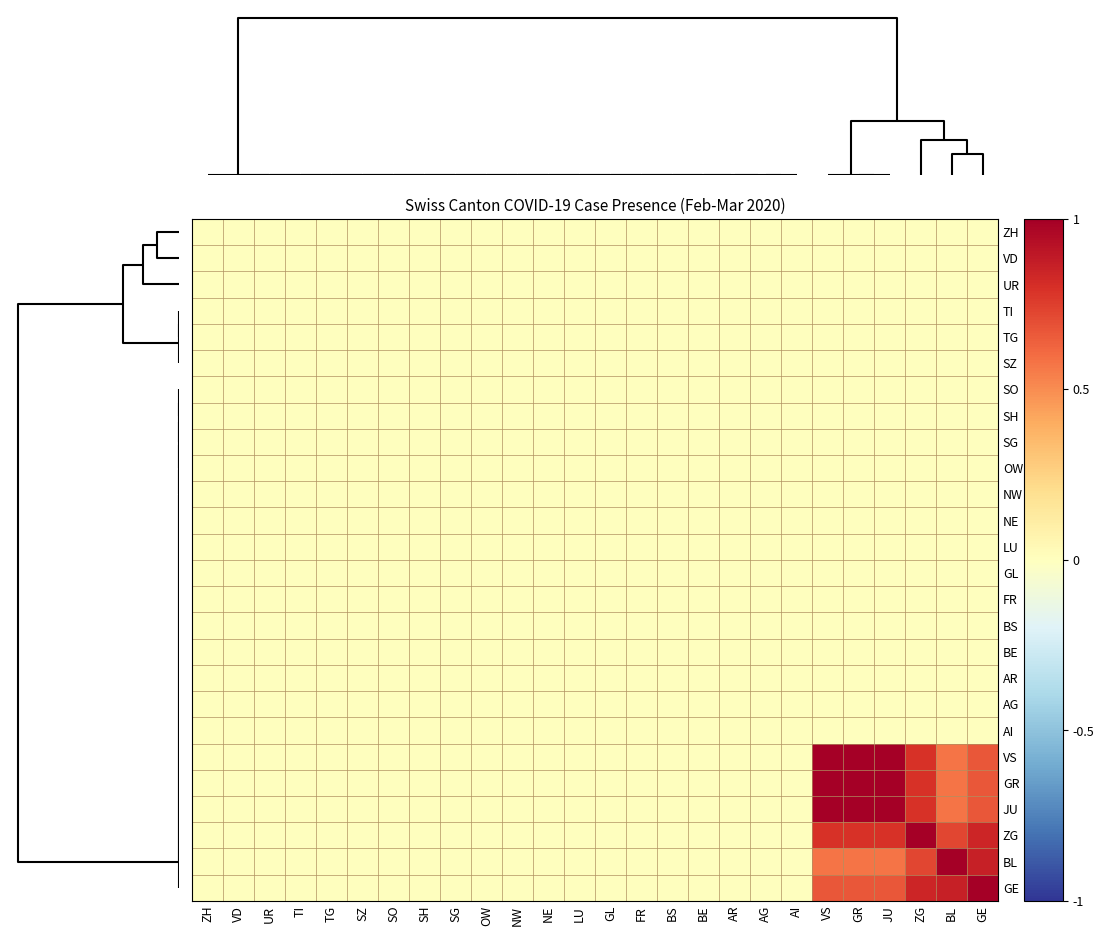

Reading left to right, list all the values displayed in this chart.

ZH: ZH=0.0	VD=0.0	UR=0.0	TI=0.0	TG=0.0	SZ=0.0	SO=0.0	SH=0.0	SG=0.0	OW=0.0	NW=0.0	NE=0.0	LU=0.0	GL=0.0	FR=0.0	BS=0.0	BE=0.0	AR=0.0	AG=0.0	AI=0.0	VS=0.0	GR=0.0	JU=0.0	ZG=0.0	BL=0.0	GE=0.0
VD: ZH=0.0	VD=0.0	UR=0.0	TI=0.0	TG=0.0	SZ=0.0	SO=0.0	SH=0.0	SG=0.0	OW=0.0	NW=0.0	NE=0.0	LU=0.0	GL=0.0	FR=0.0	BS=0.0	BE=0.0	AR=0.0	AG=0.0	AI=0.0	VS=0.0	GR=0.0	JU=0.0	ZG=0.0	BL=0.0	GE=0.0
UR: ZH=0.0	VD=0.0	UR=0.0	TI=0.0	TG=0.0	SZ=0.0	SO=0.0	SH=0.0	SG=0.0	OW=0.0	NW=0.0	NE=0.0	LU=0.0	GL=0.0	FR=0.0	BS=0.0	BE=0.0	AR=0.0	AG=0.0	AI=0.0	VS=0.0	GR=0.0	JU=0.0	ZG=0.0	BL=0.0	GE=0.0
TI: ZH=0.0	VD=0.0	UR=0.0	TI=0.0	TG=0.0	SZ=0.0	SO=0.0	SH=0.0	SG=0.0	OW=0.0	NW=0.0	NE=0.0	LU=0.0	GL=0.0	FR=0.0	BS=0.0	BE=0.0	AR=0.0	AG=0.0	AI=0.0	VS=0.0	GR=0.0	JU=0.0	ZG=0.0	BL=0.0	GE=0.0
TG: ZH=0.0	VD=0.0	UR=0.0	TI=0.0	TG=0.0	SZ=0.0	SO=0.0	SH=0.0	SG=0.0	OW=0.0	NW=0.0	NE=0.0	LU=0.0	GL=0.0	FR=0.0	BS=0.0	BE=0.0	AR=0.0	AG=0.0	AI=0.0	VS=0.0	GR=0.0	JU=0.0	ZG=0.0	BL=0.0	GE=0.0
SZ: ZH=0.0	VD=0.0	UR=0.0	TI=0.0	TG=0.0	SZ=0.0	SO=0.0	SH=0.0	SG=0.0	OW=0.0	NW=0.0	NE=0.0	LU=0.0	GL=0.0	FR=0.0	BS=0.0	BE=0.0	AR=0.0	AG=0.0	AI=0.0	VS=0.0	GR=0.0	JU=0.0	ZG=0.0	BL=0.0	GE=0.0
SO: ZH=0.0	VD=0.0	UR=0.0	TI=0.0	TG=0.0	SZ=0.0	SO=0.0	SH=0.0	SG=0.0	OW=0.0	NW=0.0	NE=0.0	LU=0.0	GL=0.0	FR=0.0	BS=0.0	BE=0.0	AR=0.0	AG=0.0	AI=0.0	VS=0.0	GR=0.0	JU=0.0	ZG=0.0	BL=0.0	GE=0.0
SH: ZH=0.0	VD=0.0	UR=0.0	TI=0.0	TG=0.0	SZ=0.0	SO=0.0	SH=0.0	SG=0.0	OW=0.0	NW=0.0	NE=0.0	LU=0.0	GL=0.0	FR=0.0	BS=0.0	BE=0.0	AR=0.0	AG=0.0	AI=0.0	VS=0.0	GR=0.0	JU=0.0	ZG=0.0	BL=0.0	GE=0.0
SG: ZH=0.0	VD=0.0	UR=0.0	TI=0.0	TG=0.0	SZ=0.0	SO=0.0	SH=0.0	SG=0.0	OW=0.0	NW=0.0	NE=0.0	LU=0.0	GL=0.0	FR=0.0	BS=0.0	BE=0.0	AR=0.0	AG=0.0	AI=0.0	VS=0.0	GR=0.0	JU=0.0	ZG=0.0	BL=0.0	GE=0.0
OW: ZH=0.0	VD=0.0	UR=0.0	TI=0.0	TG=0.0	SZ=0.0	SO=0.0	SH=0.0	SG=0.0	OW=0.0	NW=0.0	NE=0.0	LU=0.0	GL=0.0	FR=0.0	BS=0.0	BE=0.0	AR=0.0	AG=0.0	AI=0.0	VS=0.0	GR=0.0	JU=0.0	ZG=0.0	BL=0.0	GE=0.0
NW: ZH=0.0	VD=0.0	UR=0.0	TI=0.0	TG=0.0	SZ=0.0	SO=0.0	SH=0.0	SG=0.0	OW=0.0	NW=0.0	NE=0.0	LU=0.0	GL=0.0	FR=0.0	BS=0.0	BE=0.0	AR=0.0	AG=0.0	AI=0.0	VS=0.0	GR=0.0	JU=0.0	ZG=0.0	BL=0.0	GE=0.0
NE: ZH=0.0	VD=0.0	UR=0.0	TI=0.0	TG=0.0	SZ=0.0	SO=0.0	SH=0.0	SG=0.0	OW=0.0	NW=0.0	NE=0.0	LU=0.0	GL=0.0	FR=0.0	BS=0.0	BE=0.0	AR=0.0	AG=0.0	AI=0.0	VS=0.0	GR=0.0	JU=0.0	ZG=0.0	BL=0.0	GE=0.0
LU: ZH=0.0	VD=0.0	UR=0.0	TI=0.0	TG=0.0	SZ=0.0	SO=0.0	SH=0.0	SG=0.0	OW=0.0	NW=0.0	NE=0.0	LU=0.0	GL=0.0	FR=0.0	BS=0.0	BE=0.0	AR=0.0	AG=0.0	AI=0.0	VS=0.0	GR=0.0	JU=0.0	ZG=0.0	BL=0.0	GE=0.0
GL: ZH=0.0	VD=0.0	UR=0.0	TI=0.0	TG=0.0	SZ=0.0	SO=0.0	SH=0.0	SG=0.0	OW=0.0	NW=0.0	NE=0.0	LU=0.0	GL=0.0	FR=0.0	BS=0.0	BE=0.0	AR=0.0	AG=0.0	AI=0.0	VS=0.0	GR=0.0	JU=0.0	ZG=0.0	BL=0.0	GE=0.0
FR: ZH=0.0	VD=0.0	UR=0.0	TI=0.0	TG=0.0	SZ=0.0	SO=0.0	SH=0.0	SG=0.0	OW=0.0	NW=0.0	NE=0.0	LU=0.0	GL=0.0	FR=0.0	BS=0.0	BE=0.0	AR=0.0	AG=0.0	AI=0.0	VS=0.0	GR=0.0	JU=0.0	ZG=0.0	BL=0.0	GE=0.0
BS: ZH=0.0	VD=0.0	UR=0.0	TI=0.0	TG=0.0	SZ=0.0	SO=0.0	SH=0.0	SG=0.0	OW=0.0	NW=0.0	NE=0.0	LU=0.0	GL=0.0	FR=0.0	BS=0.0	BE=0.0	AR=0.0	AG=0.0	AI=0.0	VS=0.0	GR=0.0	JU=0.0	ZG=0.0	BL=0.0	GE=0.0
BE: ZH=0.0	VD=0.0	UR=0.0	TI=0.0	TG=0.0	SZ=0.0	SO=0.0	SH=0.0	SG=0.0	OW=0.0	NW=0.0	NE=0.0	LU=0.0	GL=0.0	FR=0.0	BS=0.0	BE=0.0	AR=0.0	AG=0.0	AI=0.0	VS=0.0	GR=0.0	JU=0.0	ZG=0.0	BL=0.0	GE=0.0
AR: ZH=0.0	VD=0.0	UR=0.0	TI=0.0	TG=0.0	SZ=0.0	SO=0.0	SH=0.0	SG=0.0	OW=0.0	NW=0.0	NE=0.0	LU=0.0	GL=0.0	FR=0.0	BS=0.0	BE=0.0	AR=0.0	AG=0.0	AI=0.0	VS=0.0	GR=0.0	JU=0.0	ZG=0.0	BL=0.0	GE=0.0
AG: ZH=0.0	VD=0.0	UR=0.0	TI=0.0	TG=0.0	SZ=0.0	SO=0.0	SH=0.0	SG=0.0	OW=0.0	NW=0.0	NE=0.0	LU=0.0	GL=0.0	FR=0.0	BS=0.0	BE=0.0	AR=0.0	AG=0.0	AI=0.0	VS=0.0	GR=0.0	JU=0.0	ZG=0.0	BL=0.0	GE=0.0
AI: ZH=0.0	VD=0.0	UR=0.0	TI=0.0	TG=0.0	SZ=0.0	SO=0.0	SH=0.0	SG=0.0	OW=0.0	NW=0.0	NE=0.0	LU=0.0	GL=0.0	FR=0.0	BS=0.0	BE=0.0	AR=0.0	AG=0.0	AI=0.0	VS=0.0	GR=0.0	JU=0.0	ZG=0.0	BL=0.0	GE=0.0
VS: ZH=0.0	VD=0.0	UR=0.0	TI=0.0	TG=0.0	SZ=0.0	SO=0.0	SH=0.0	SG=0.0	OW=0.0	NW=0.0	NE=0.0	LU=0.0	GL=0.0	FR=0.0	BS=0.0	BE=0.0	AR=0.0	AG=0.0	AI=0.0	VS=1.0	GR=1.0	JU=1.0	ZG=0.8	BL=0.6	GE=0.7
GR: ZH=0.0	VD=0.0	UR=0.0	TI=0.0	TG=0.0	SZ=0.0	SO=0.0	SH=0.0	SG=0.0	OW=0.0	NW=0.0	NE=0.0	LU=0.0	GL=0.0	FR=0.0	BS=0.0	BE=0.0	AR=0.0	AG=0.0	AI=0.0	VS=1.0	GR=1.0	JU=1.0	ZG=0.8	BL=0.6	GE=0.7
JU: ZH=0.0	VD=0.0	UR=0.0	TI=0.0	TG=0.0	SZ=0.0	SO=0.0	SH=0.0	SG=0.0	OW=0.0	NW=0.0	NE=0.0	LU=0.0	GL=0.0	FR=0.0	BS=0.0	BE=0.0	AR=0.0	AG=0.0	AI=0.0	VS=1.0	GR=1.0	JU=1.0	ZG=0.8	BL=0.6	GE=0.7
ZG: ZH=0.0	VD=0.0	UR=0.0	TI=0.0	TG=0.0	SZ=0.0	SO=0.0	SH=0.0	SG=0.0	OW=0.0	NW=0.0	NE=0.0	LU=0.0	GL=0.0	FR=0.0	BS=0.0	BE=0.0	AR=0.0	AG=0.0	AI=0.0	VS=0.8	GR=0.8	JU=0.8	ZG=1.0	BL=0.7	GE=0.8
BL: ZH=0.0	VD=0.0	UR=0.0	TI=0.0	TG=0.0	SZ=0.0	SO=0.0	SH=0.0	SG=0.0	OW=0.0	NW=0.0	NE=0.0	LU=0.0	GL=0.0	FR=0.0	BS=0.0	BE=0.0	AR=0.0	AG=0.0	AI=0.0	VS=0.6	GR=0.6	JU=0.6	ZG=0.7	BL=1.0	GE=0.9
GE: ZH=0.0	VD=0.0	UR=0.0	TI=0.0	TG=0.0	SZ=0.0	SO=0.0	SH=0.0	SG=0.0	OW=0.0	NW=0.0	NE=0.0	LU=0.0	GL=0.0	FR=0.0	BS=0.0	BE=0.0	AR=0.0	AG=0.0	AI=0.0	VS=0.7	GR=0.7	JU=0.7	ZG=0.8	BL=0.9	GE=1.0